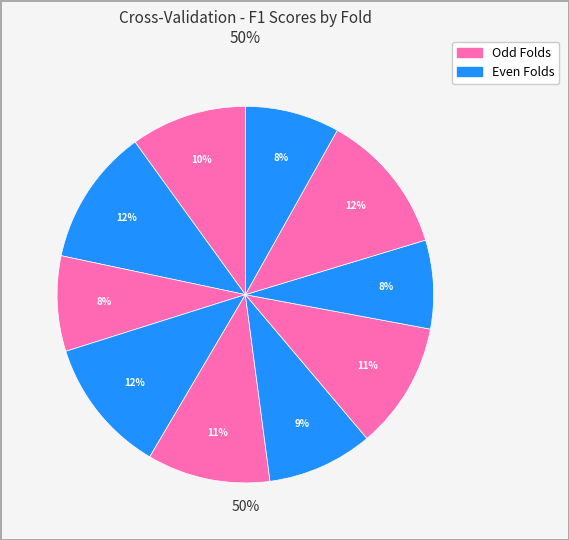

Count the number of slices in the pie.

10